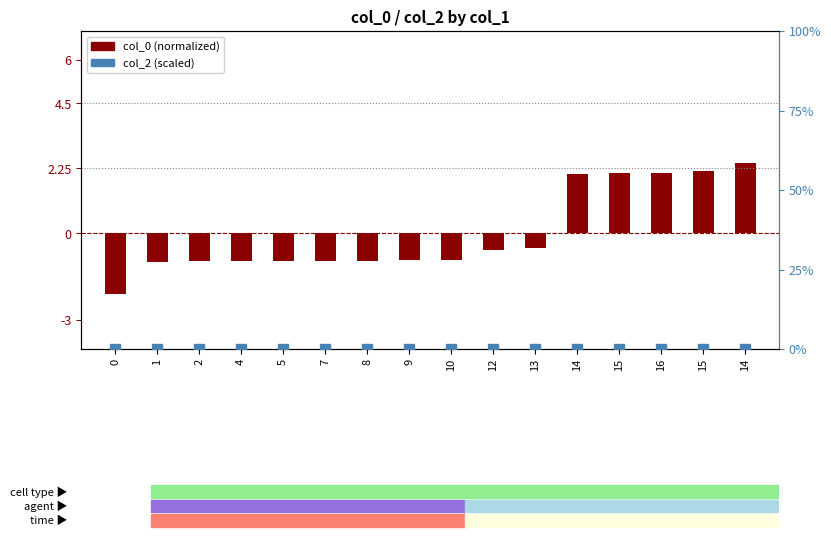

What is the total value across all series at 12?

-0.6